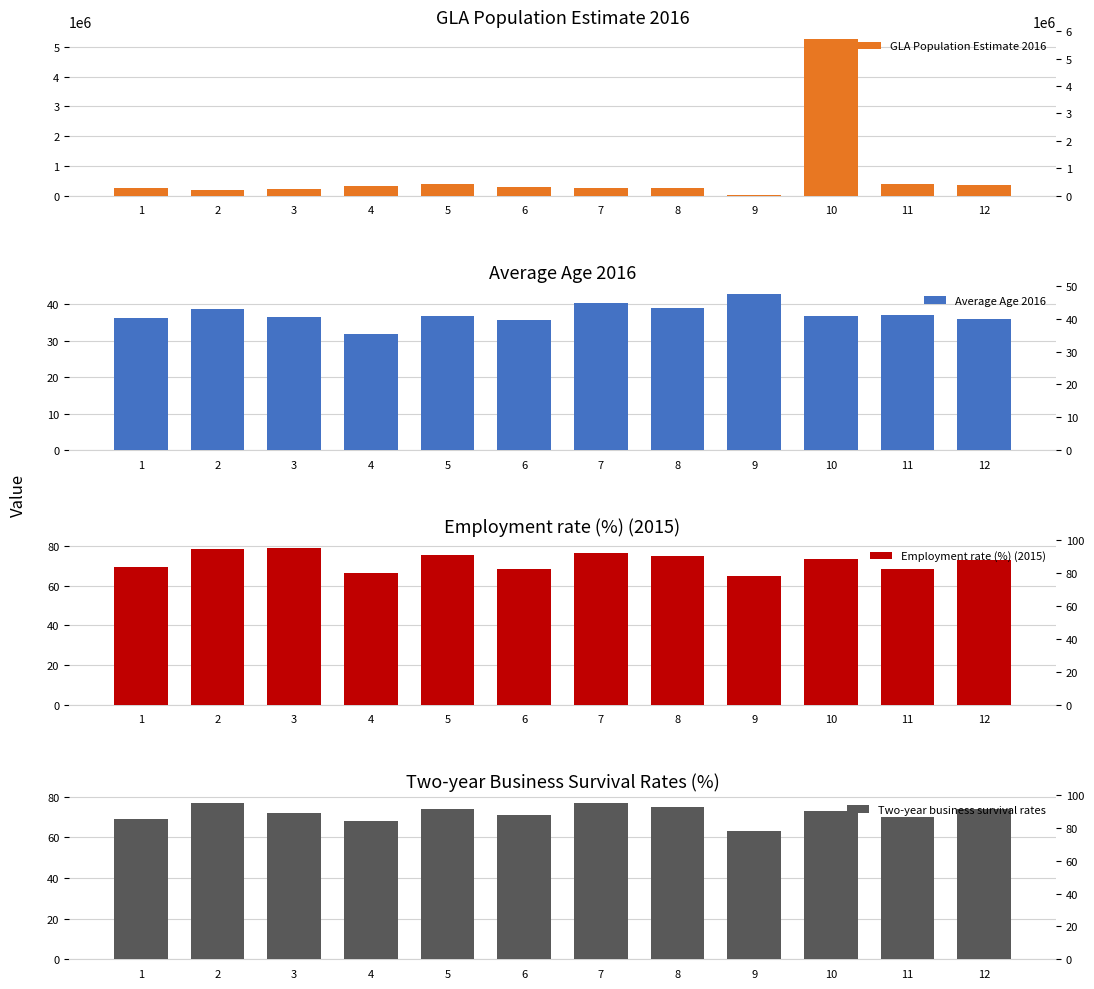

Which series has the largest range (max minus min)?

GLA Population Estimate 2016